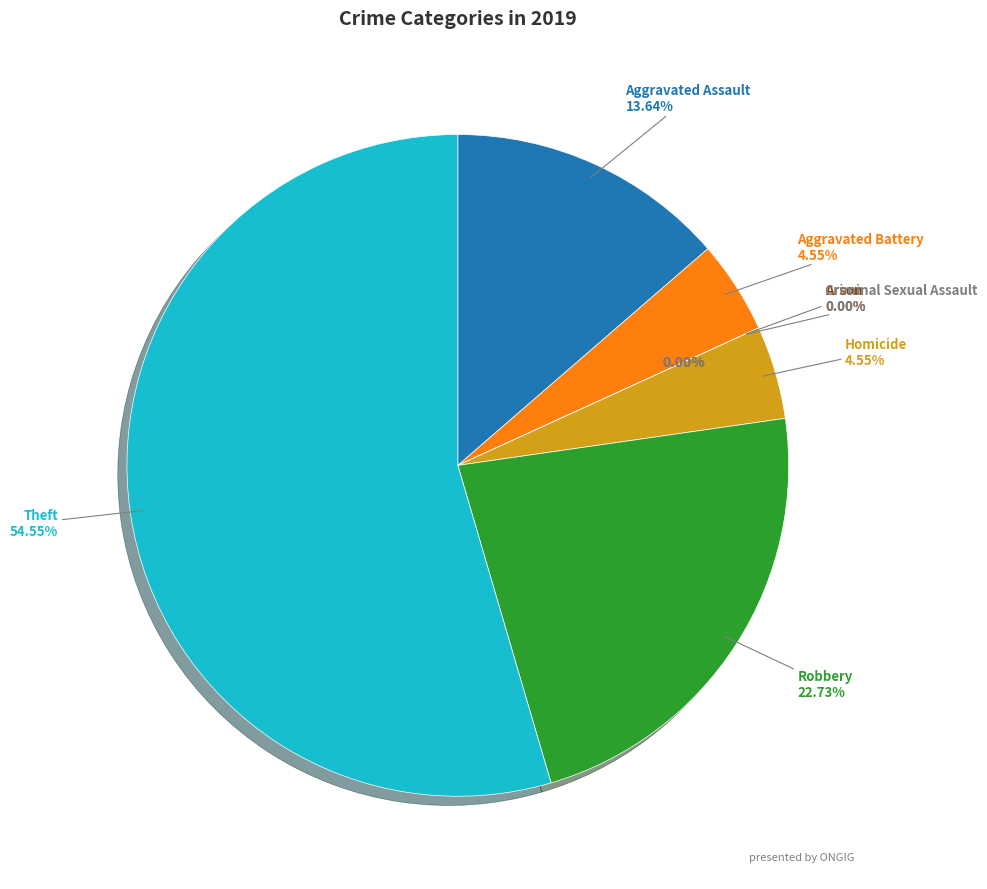

Count the number of slices in the pie.

7